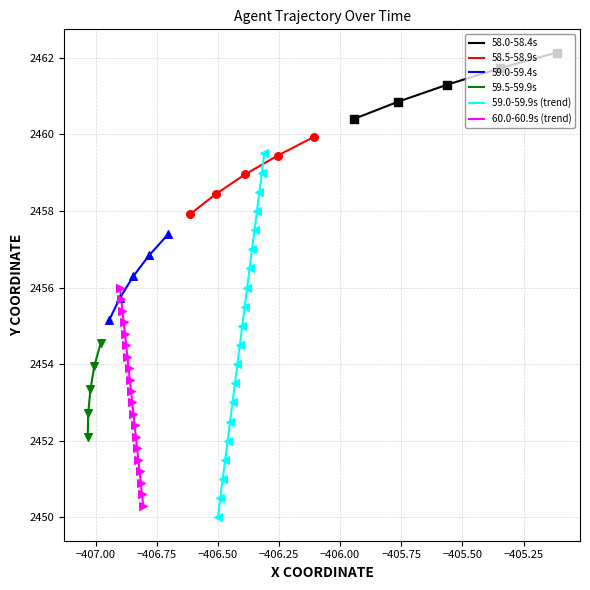

What is the highest value of the 59.0-59.9s (trend) series?

2459.5